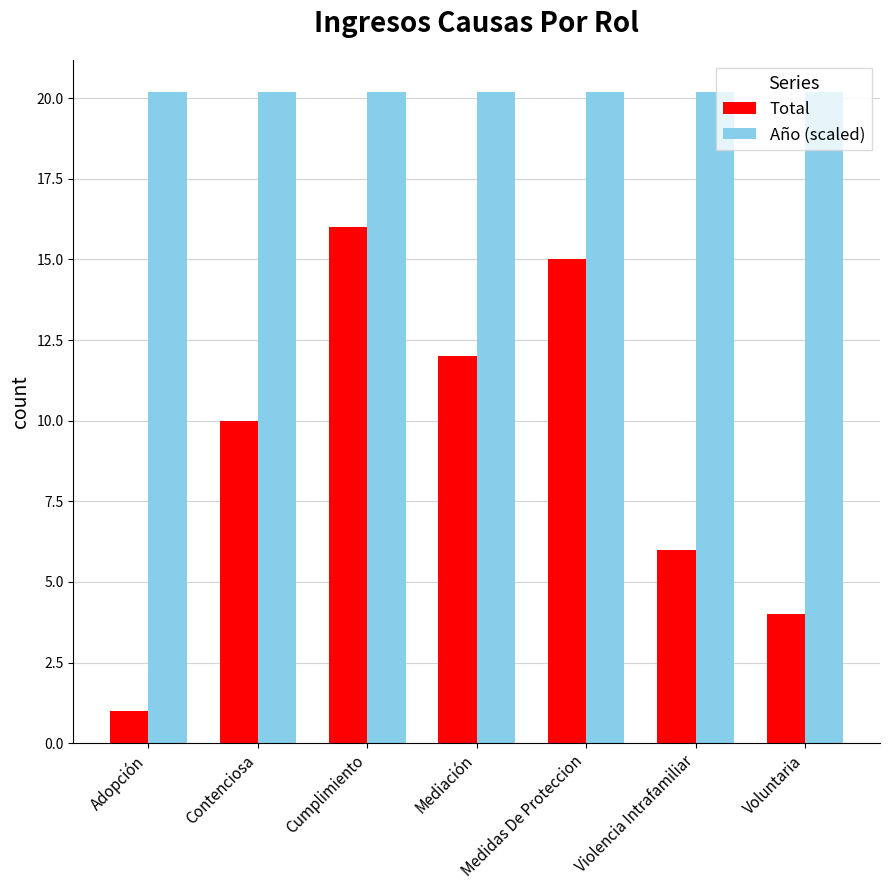

The Total series shows 1.0 at Adopción. True or false?

True